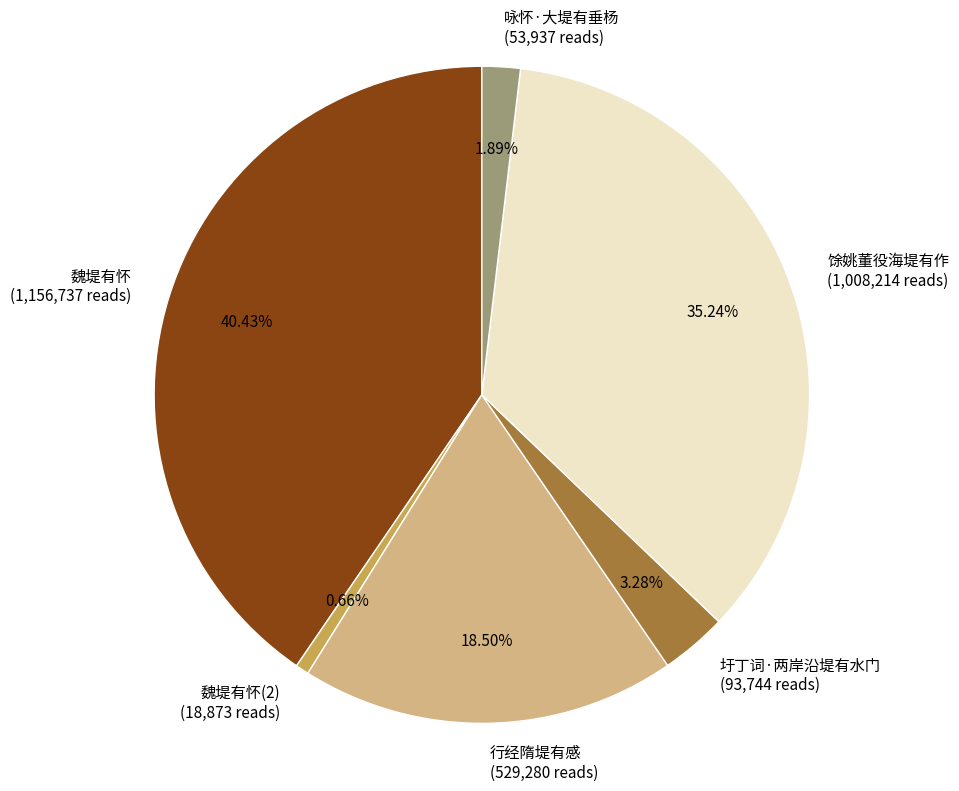

Rank the categories by value from highest to lowest.

魏堤有怀, 馀姚董役海堤有作, 行经隋堤有感, 圩丁词·两岸沿堤有水门, 咏怀·大堤有垂杨, 魏堤有怀(2)